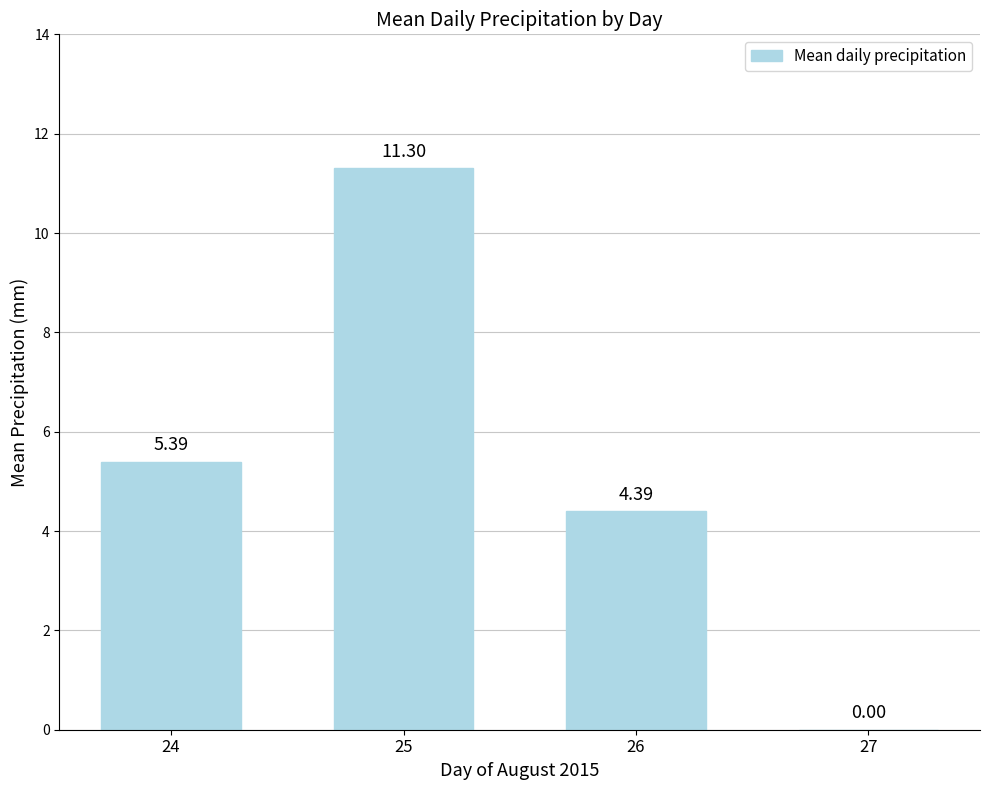

Is it true that the value at 27 is -5.3?

False